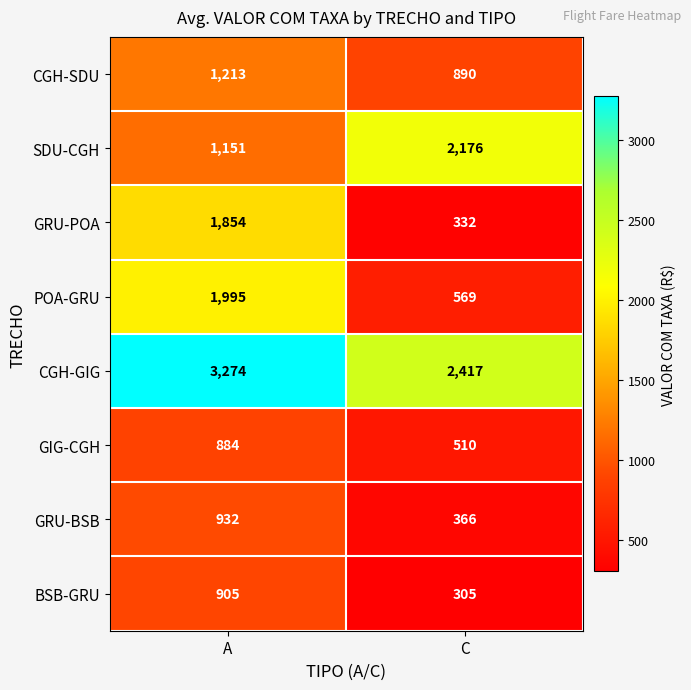

What value does the BSB-GRU series have at A, to the nearest 100?

900